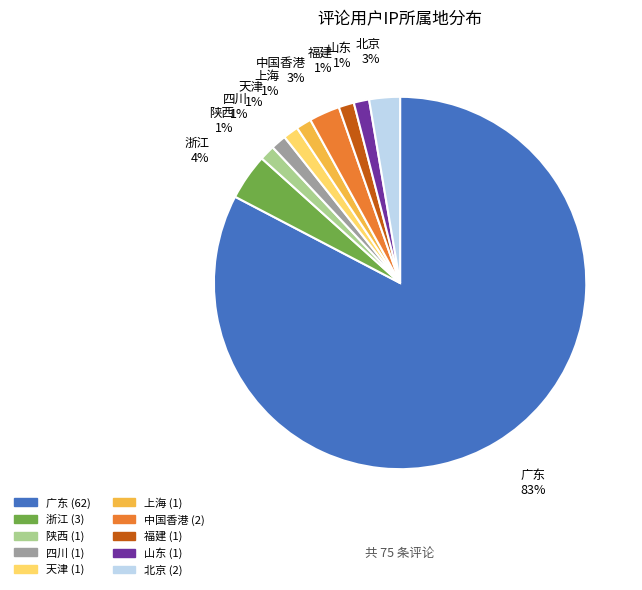

Which category accounts for the majority?

广东